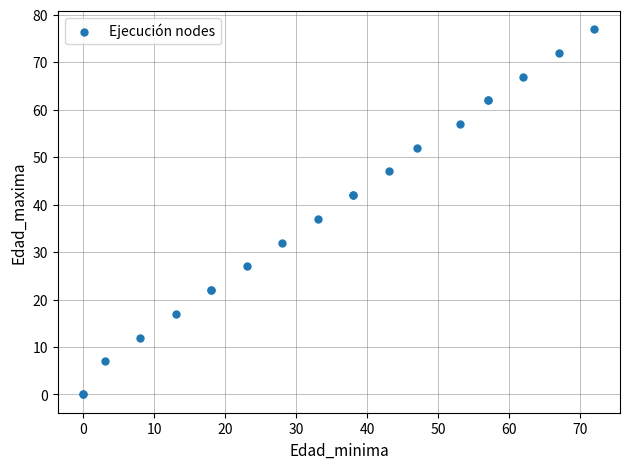

What Y value in the scatter plot is closest to 38?

37